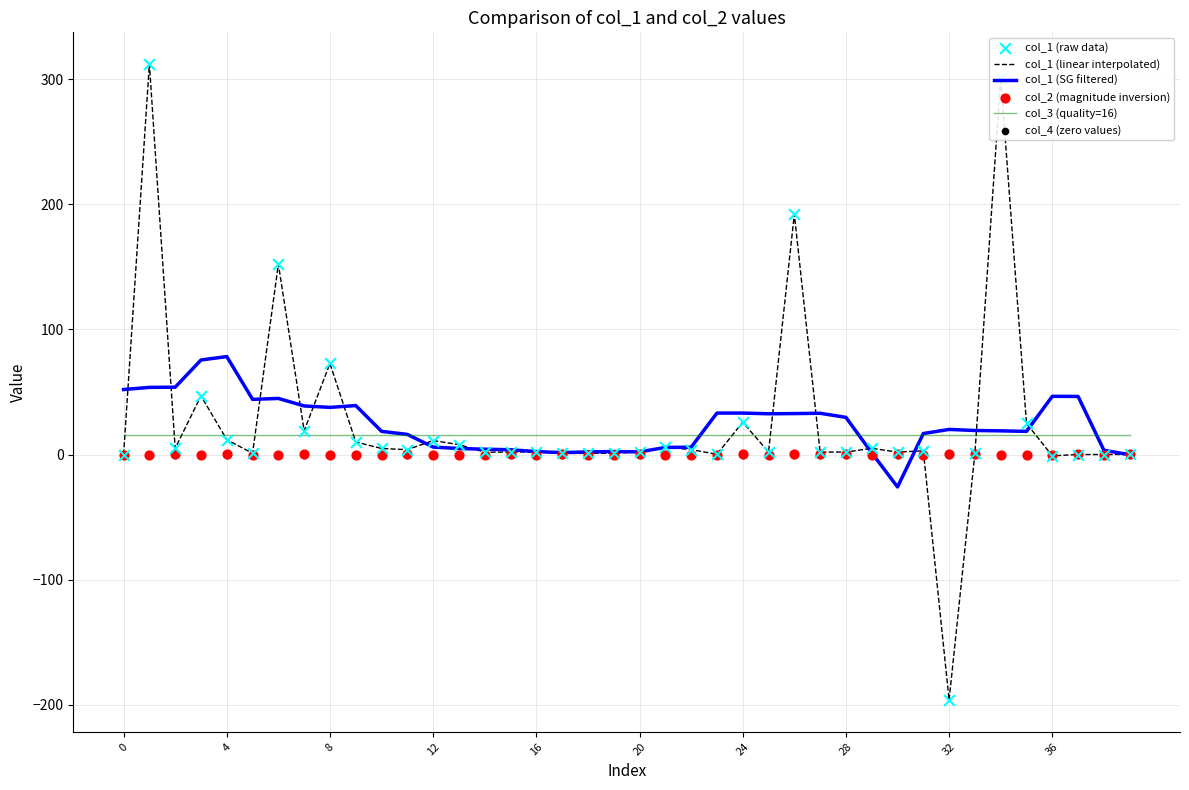

At how many categories does at least one series exceed 262?

2